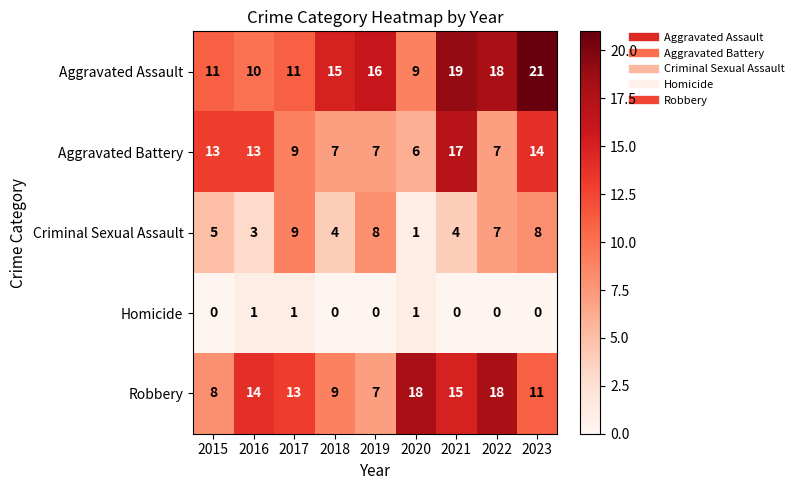

What is the difference between the maximum and minimum values in the Aggravated Battery series?

11